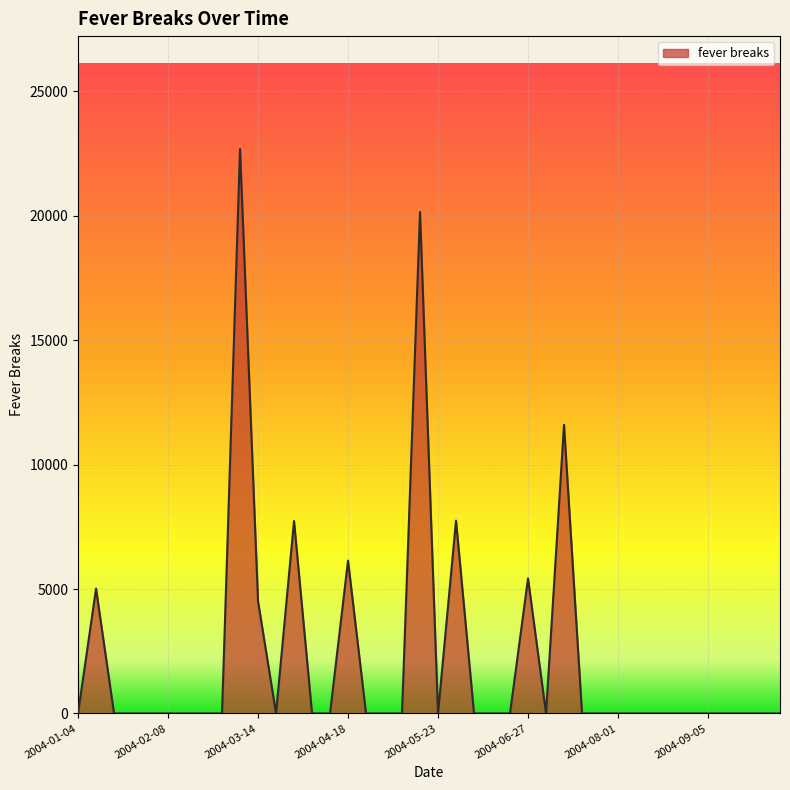

What is the average value?

2275.7